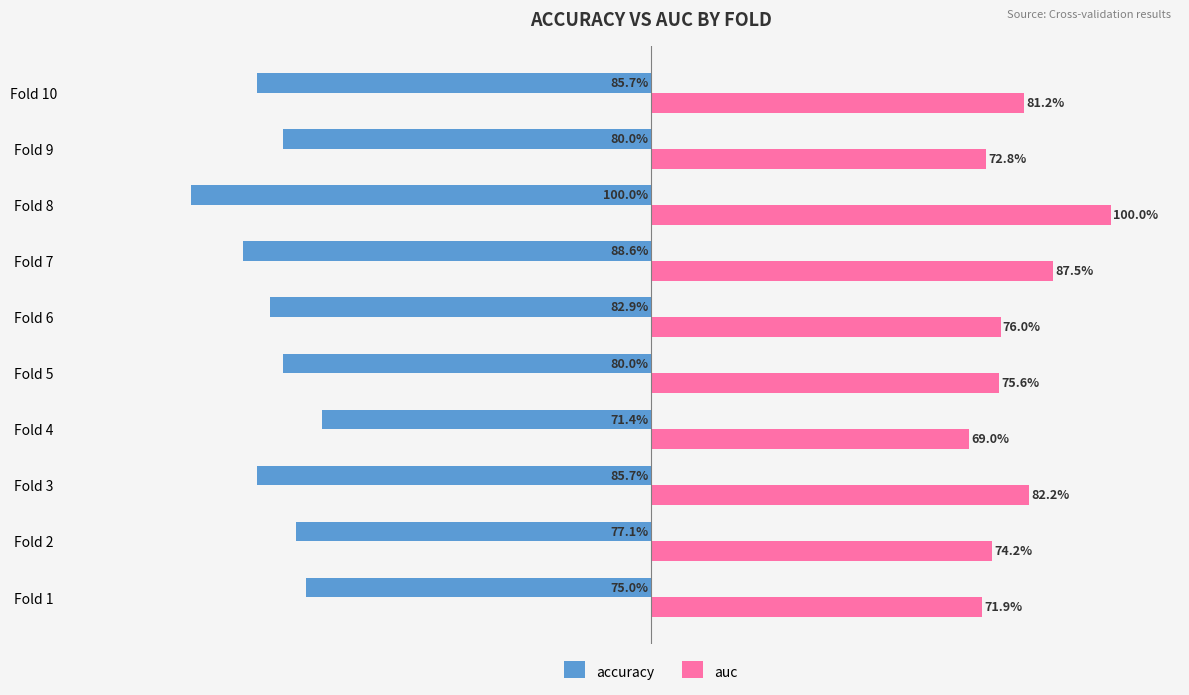

What are all the series names shown in the legend?

accuracy, auc